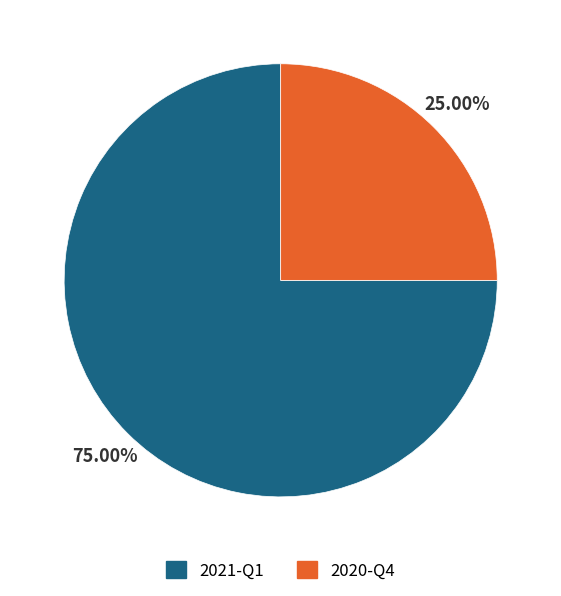

What percentage is the 2020-Q4 slice, to the nearest percent?

25%